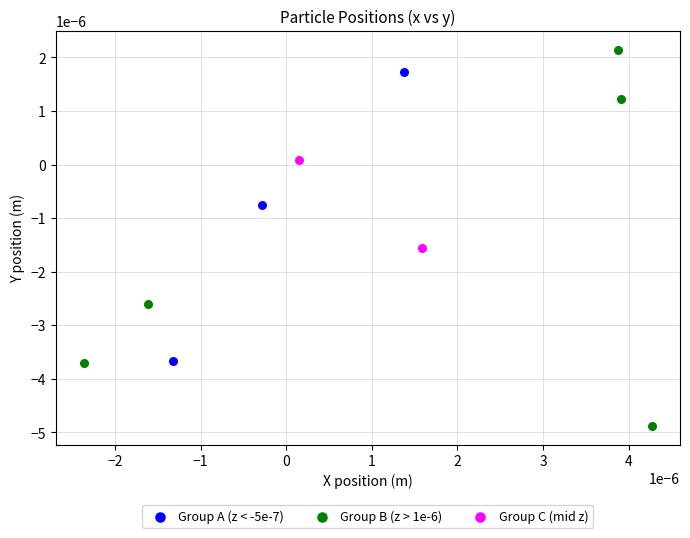

Which series has the widest spread of Y values?

Group B (z > 1e-6)